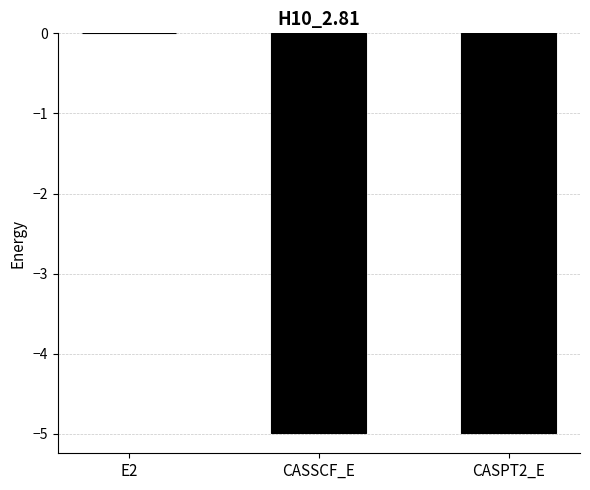

What is the difference between the values at CASSCF_E and E2?

5.0